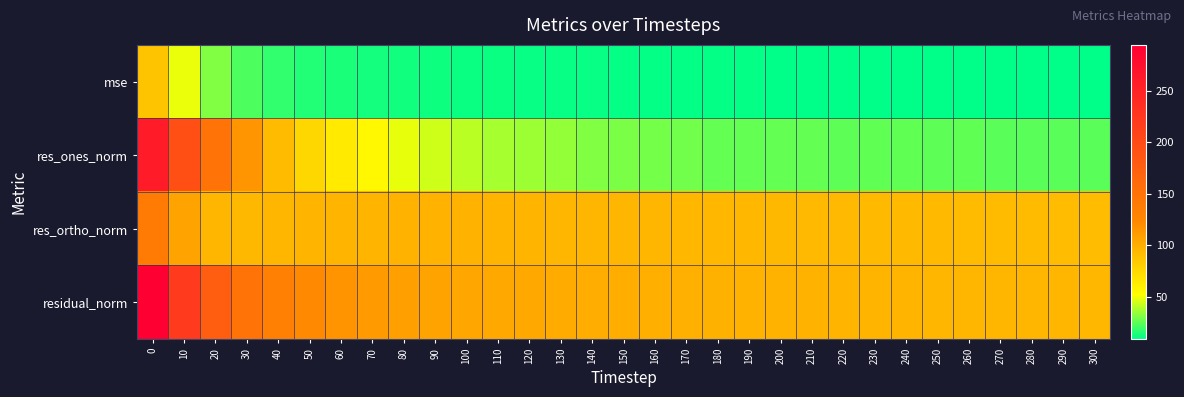

Between 10 and 30, which series saw the biggest shift?

res_ones_norm